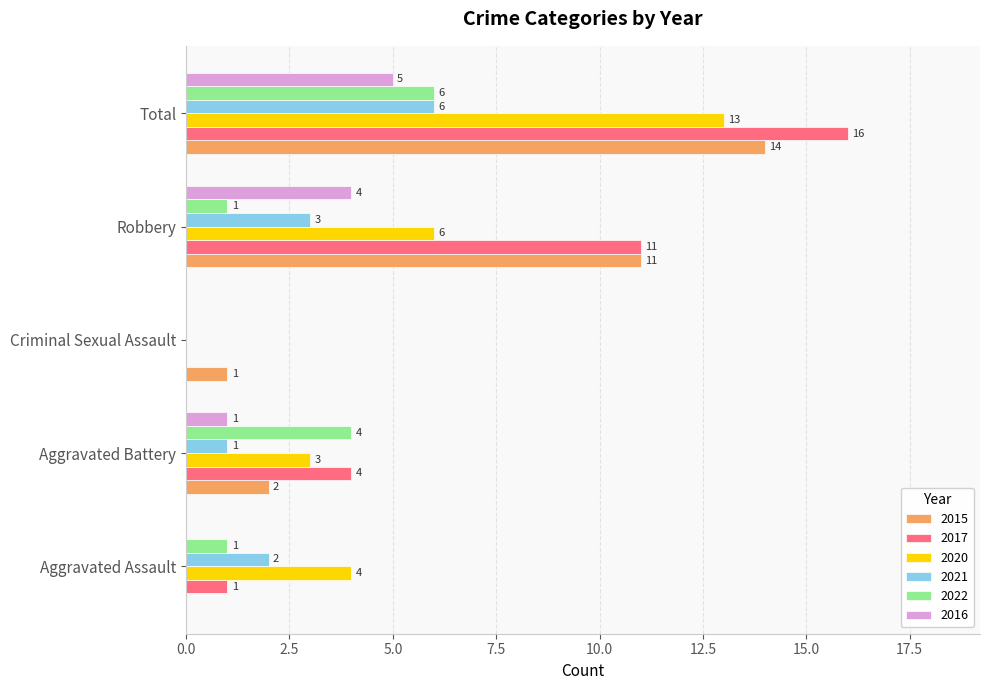

How many 2022 values are between 1 and 4?

3